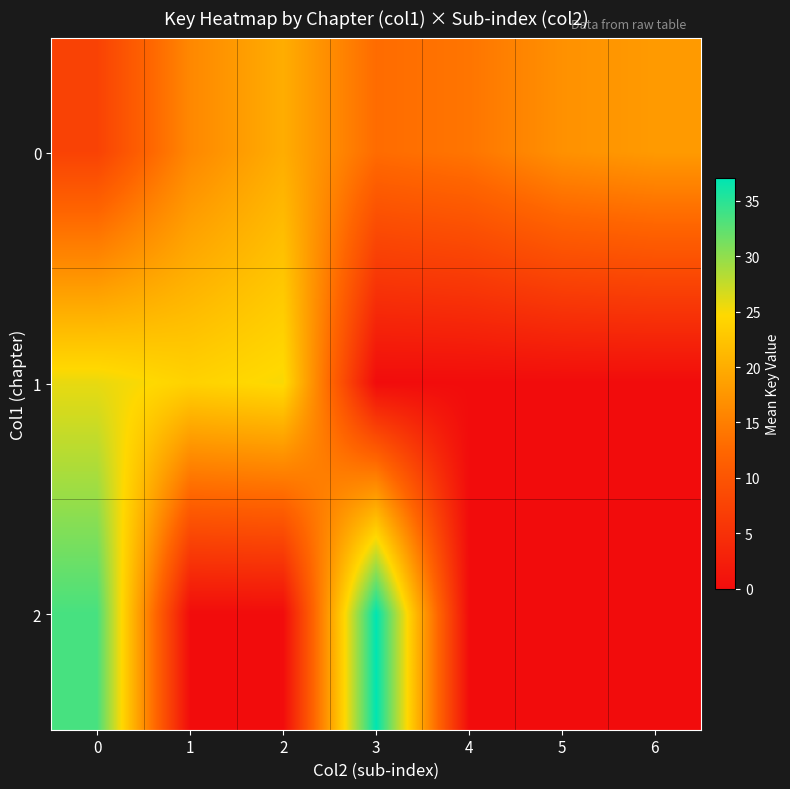

Which has a higher value, 3 or 6?

6